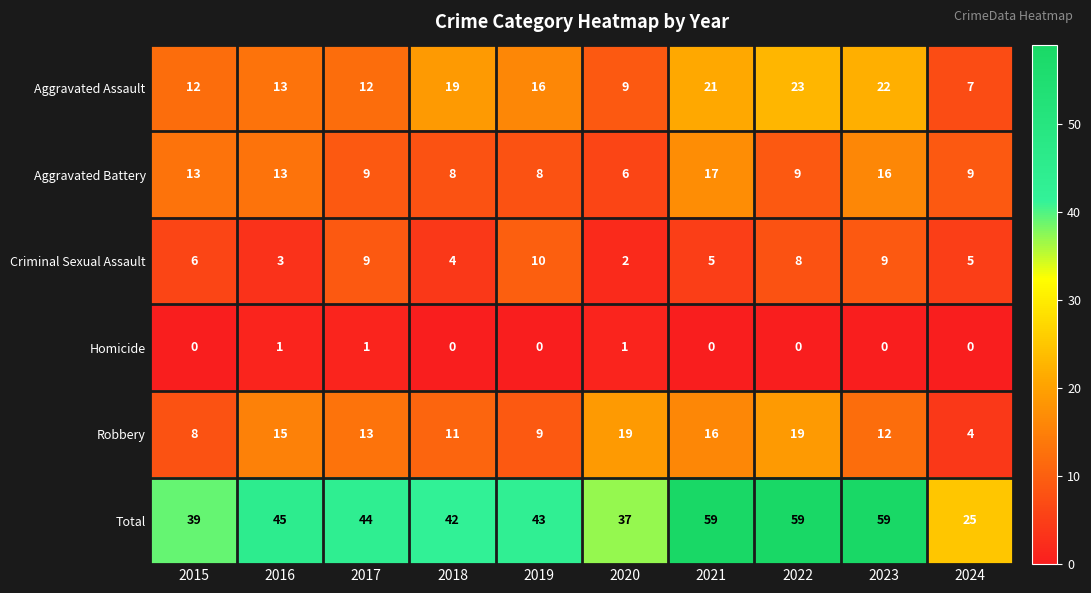

Which series has the largest total across all categories?

Total